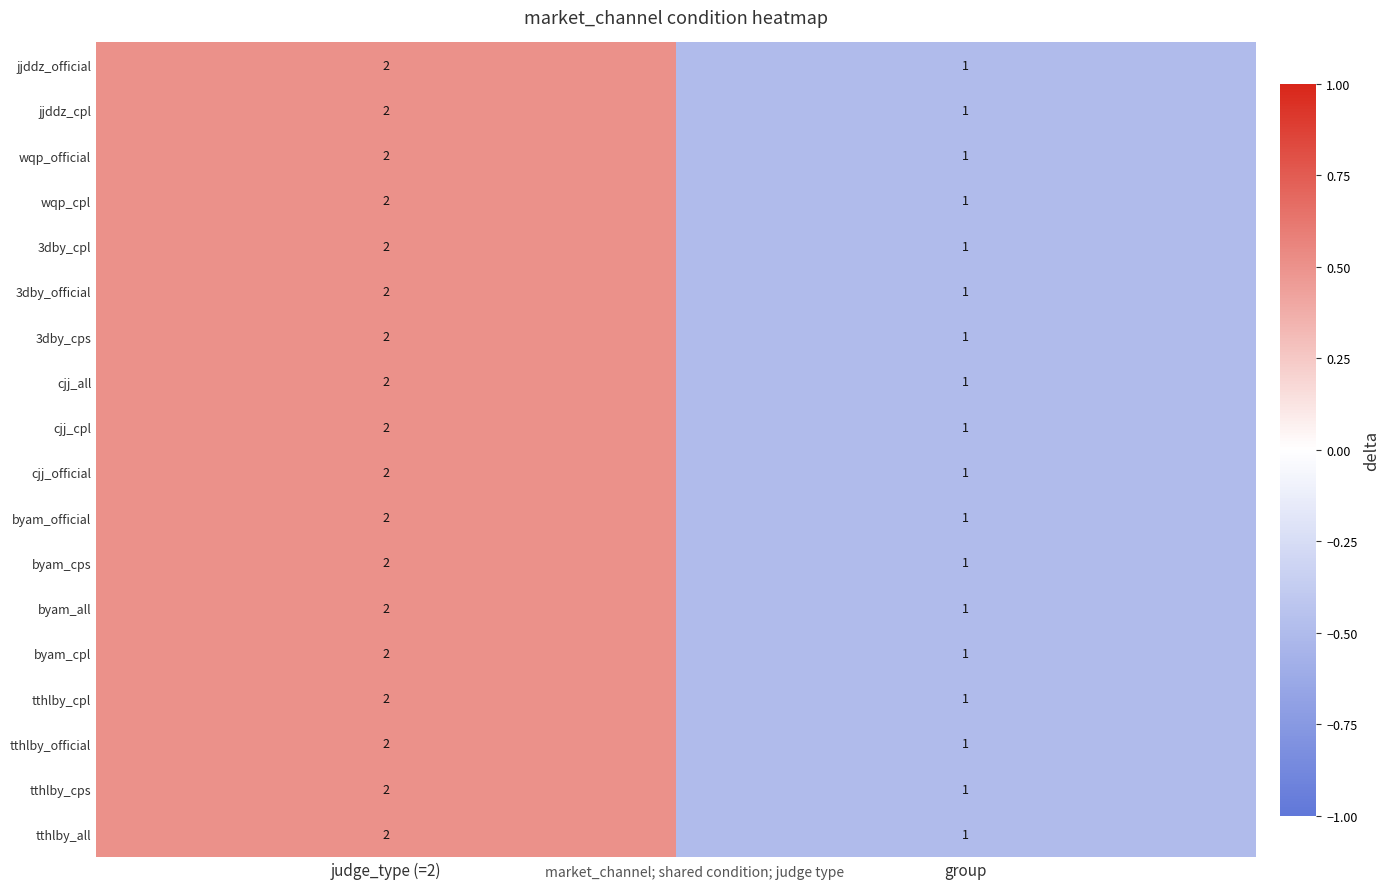

True or false: tthlby_cps has a value of 2 at judge_type (=2).

True